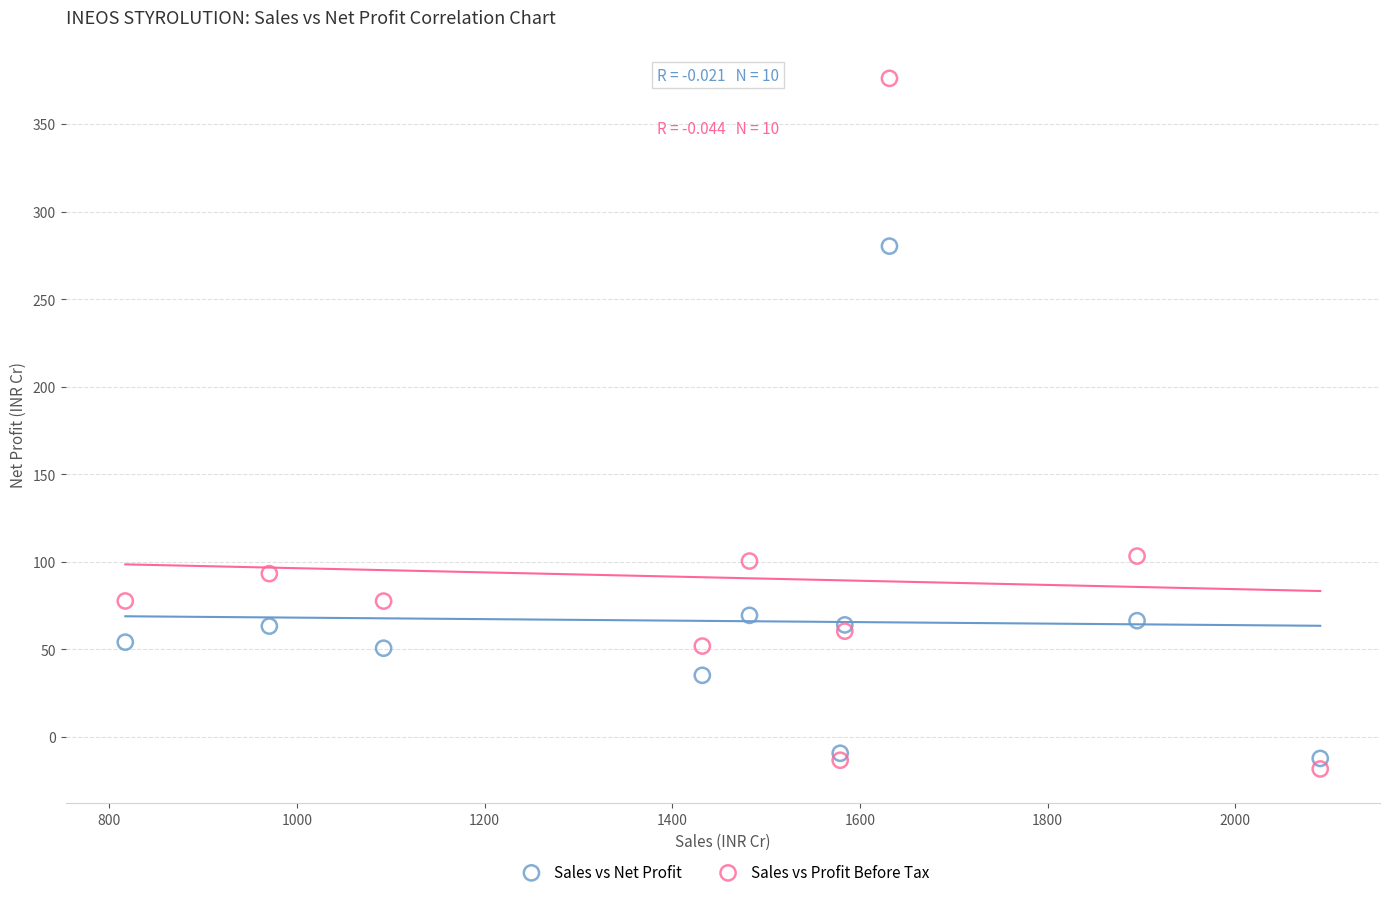

Which series reaches the maximum Y coordinate?

Sales vs Profit Before Tax